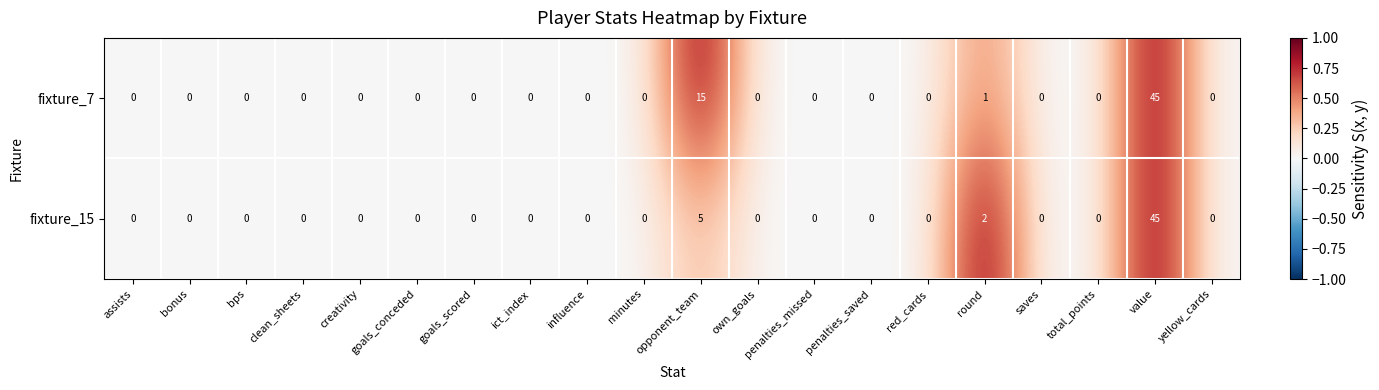

How many values in fixture_7 are above zero?

3